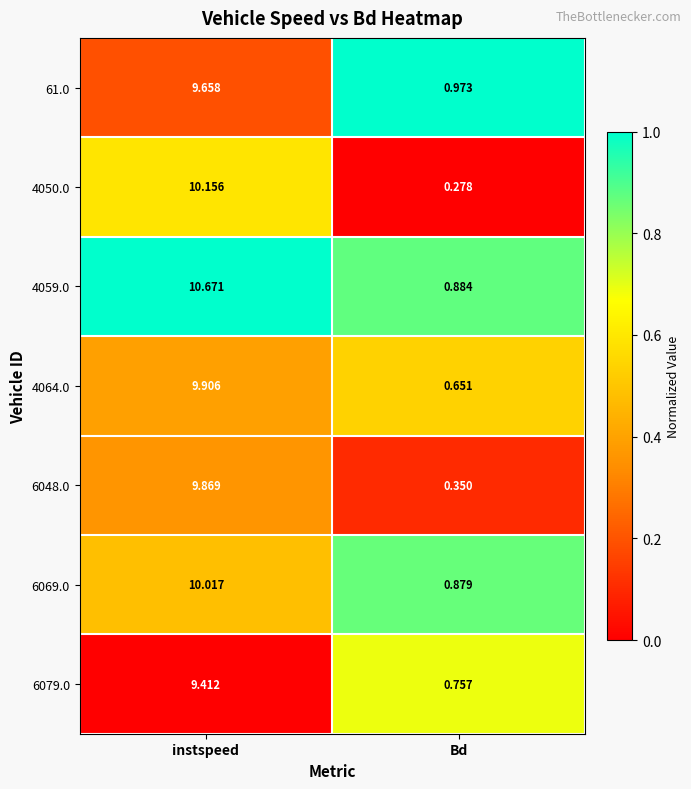

Rank the categories by 6048.0 value from lowest to highest.

Bd, instspeed